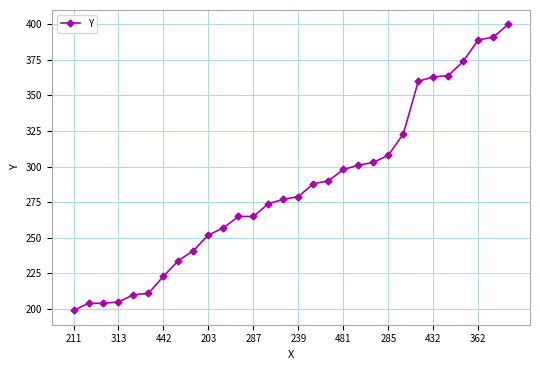

Reading left to right, list all the values displayed in this chart.

199	204	204	205	210	211	223	234	241	252	257	265	265	274	277	279	288	290	298	301	303	308	323	360	363	364	374	389	391	400